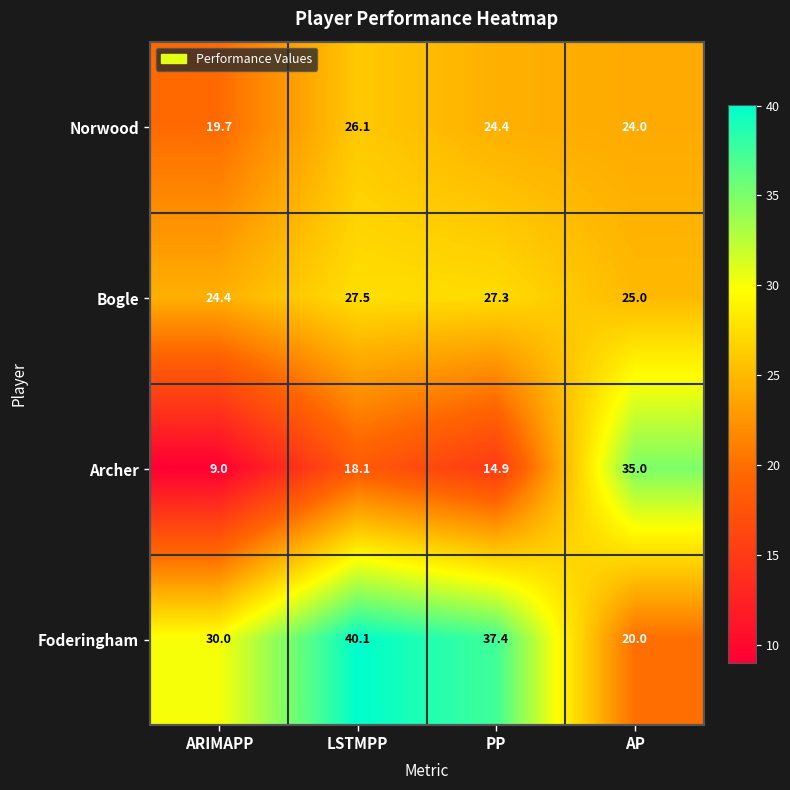

List the series in order of their overall mean, highest first.

Foderingham, Bogle, Norwood, Archer